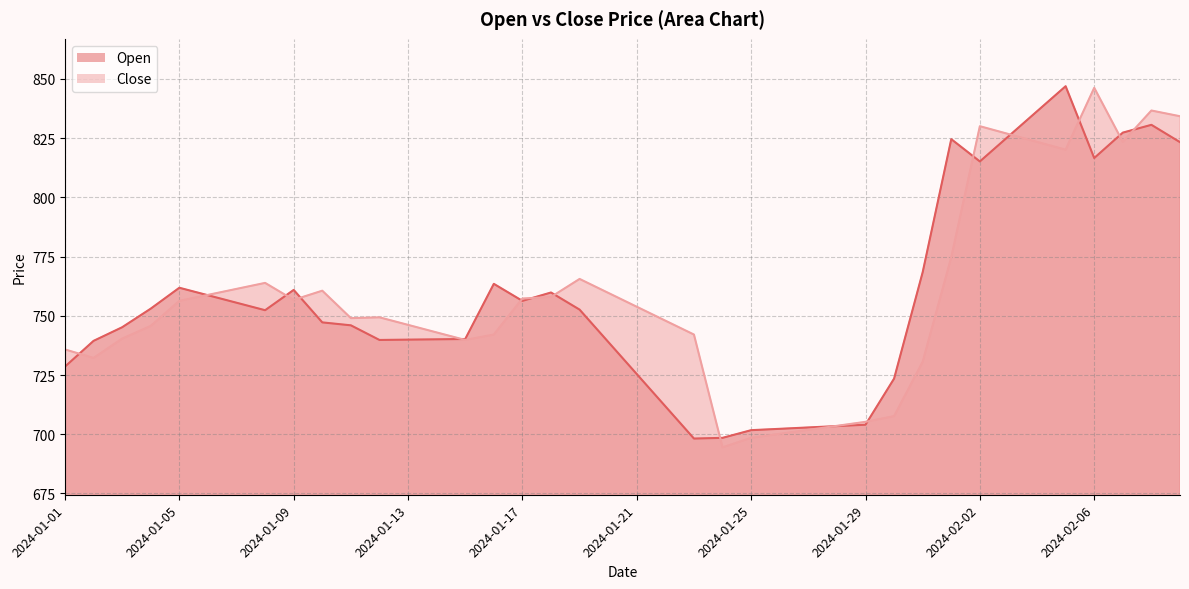

What is the minimum value shown in the chart?

694.5